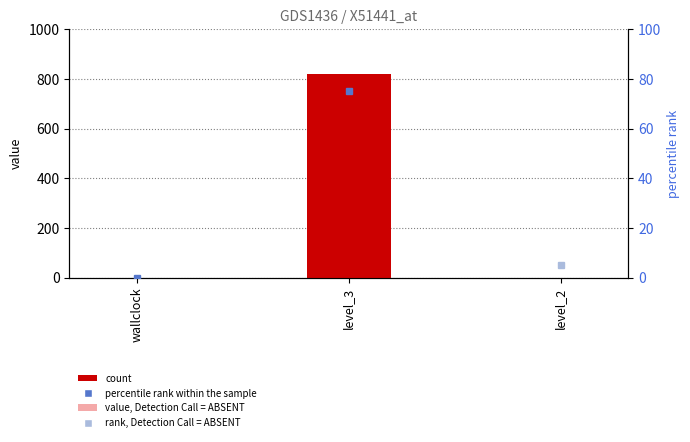

How many data points does each series have?

3